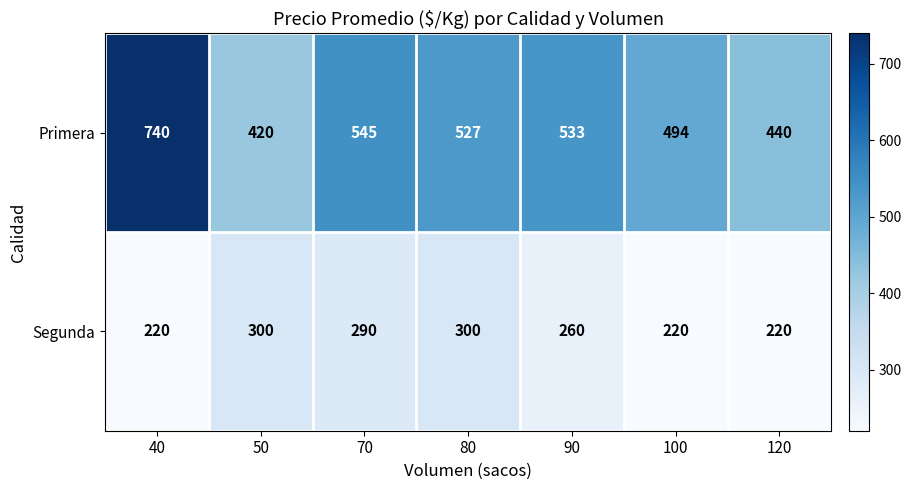

What is the average value of the Primera series?

528